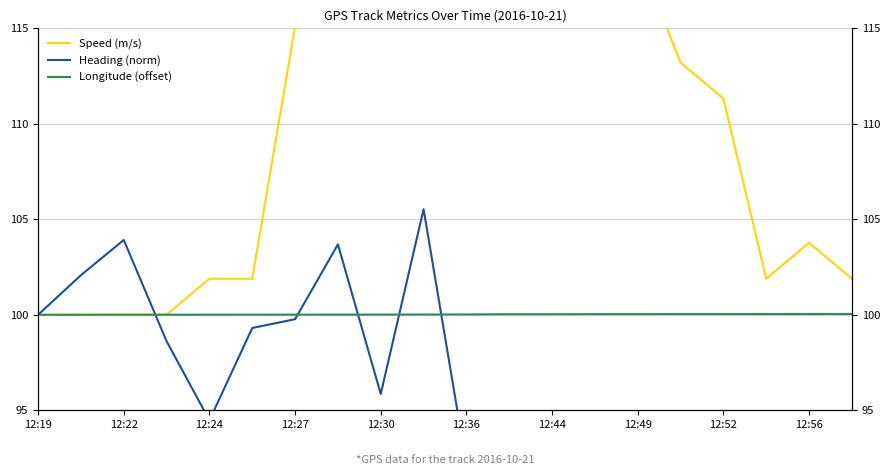

Reading left to right, list all the values displayed in this chart.

Speed (m/s): 100.0	100.0	100.0	100.0	101.9	101.9	115.1	120.8	126.4	124.5	124.5	126.4	126.4	122.6	118.9	113.2	111.3	101.9	103.8	101.9
Heading (norm): 100.0	102.1	103.9	98.6	94.5	99.3	99.8	103.7	95.9	105.5	92.2	85.3	83.2	85.3	79.0	69.9	70.0	45.2	74.4	80.4
Longitude (offset): 100.0	100.0	100.0	100.0	100.0	100.0	100.0	100.0	100.0	100.0	100.0	100.0	100.0	100.0	100.0	100.0	100.0	100.0	100.0	100.0